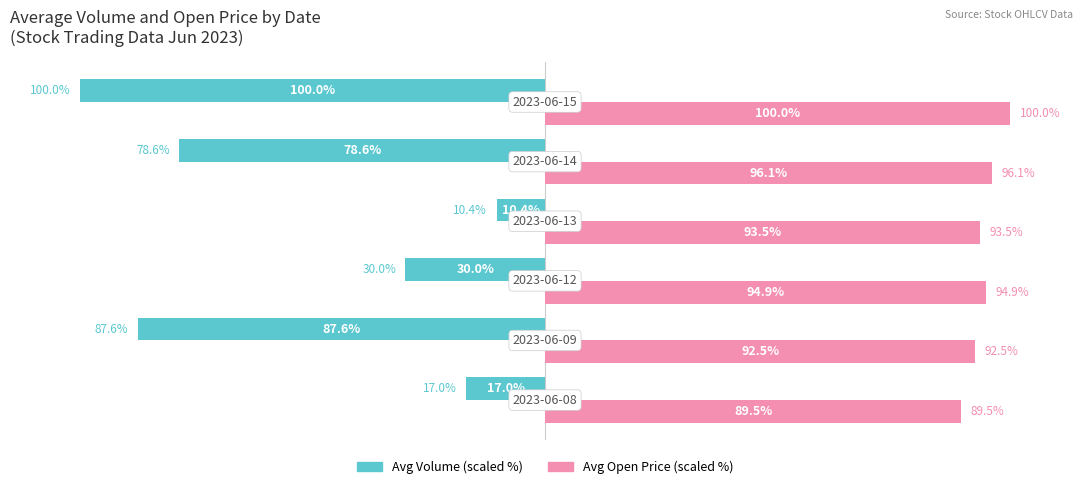

Which series has the largest total across all categories?

Avg Open Price (scaled %)